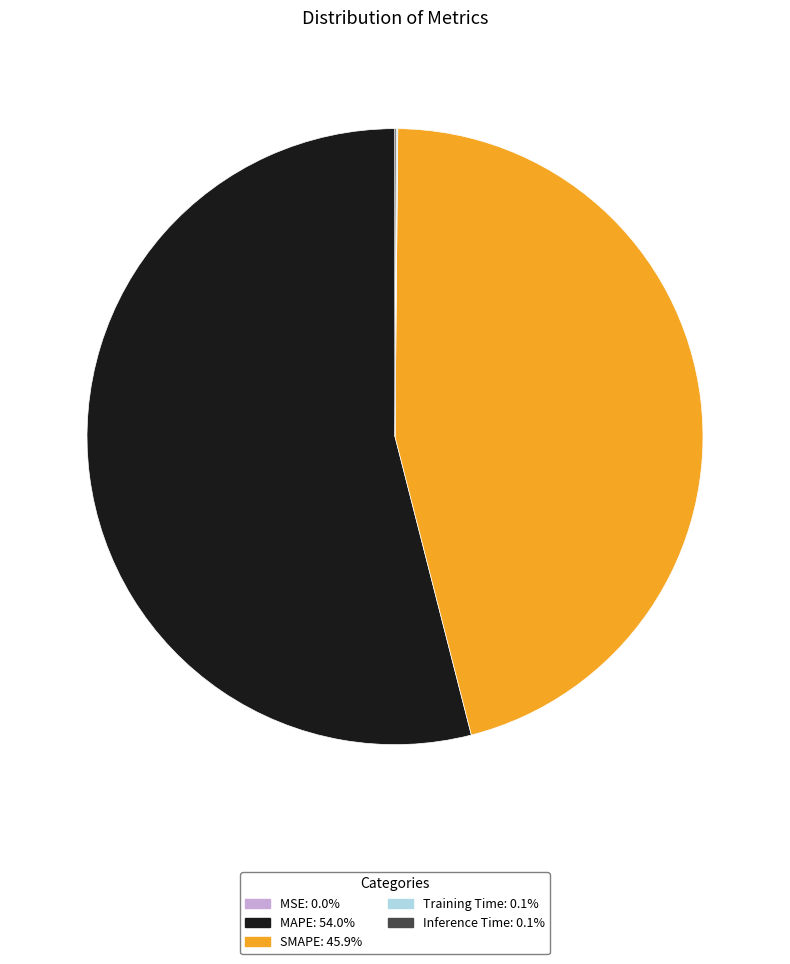

Is it true that SMAPE is 46% of the pie?

True